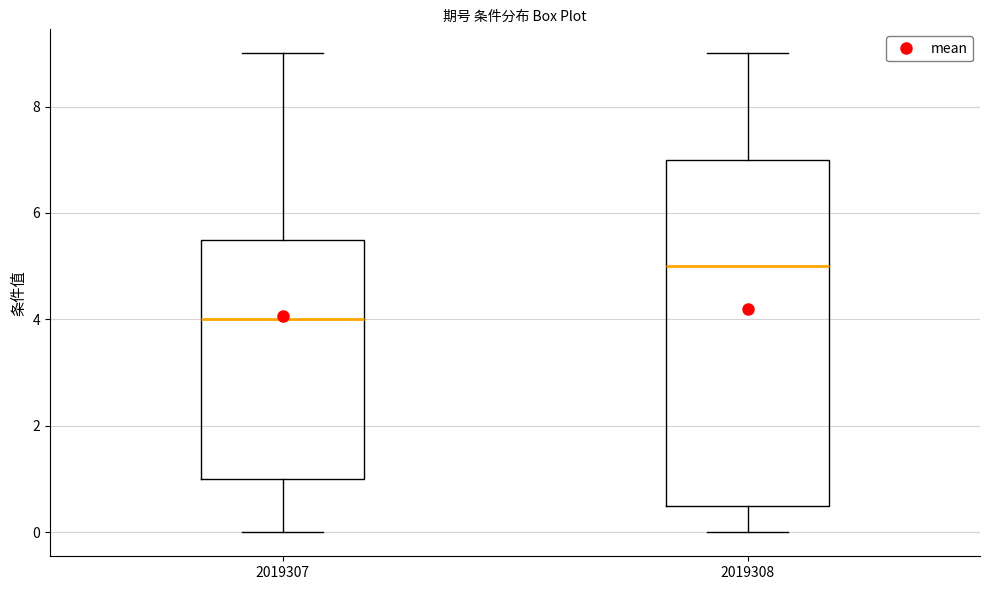

Where does the median line of the box at x = 2019307 sit on the y-axis? The values are not printed on the chart, so give them approximately, as read against the axis.

4.0